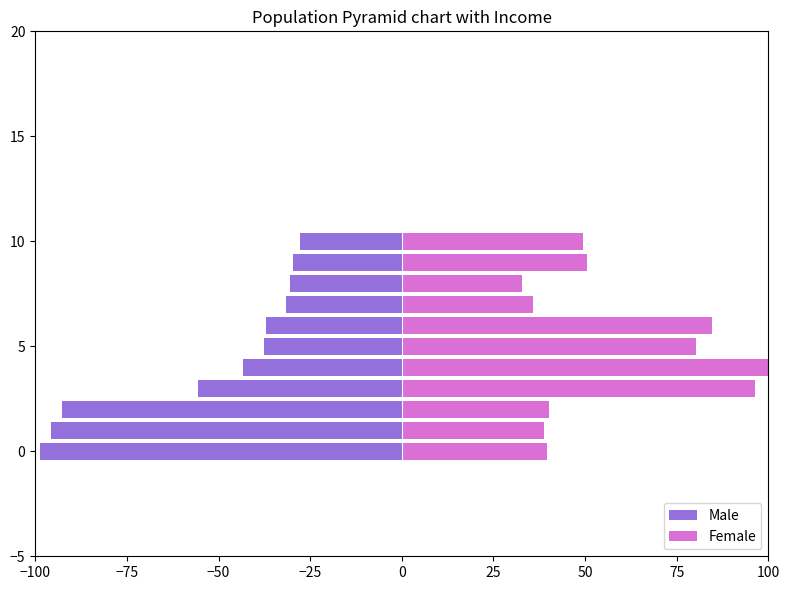

Which series has the largest total across all categories?

Female